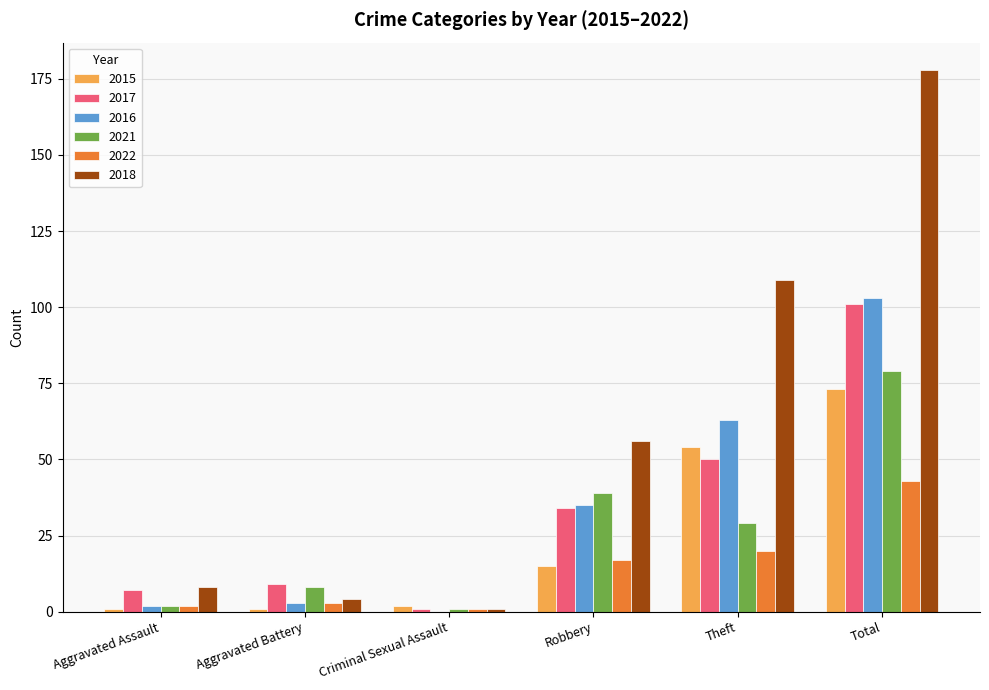

What is the spread (max minus min) of values at Criminal Sexual Assault?

2